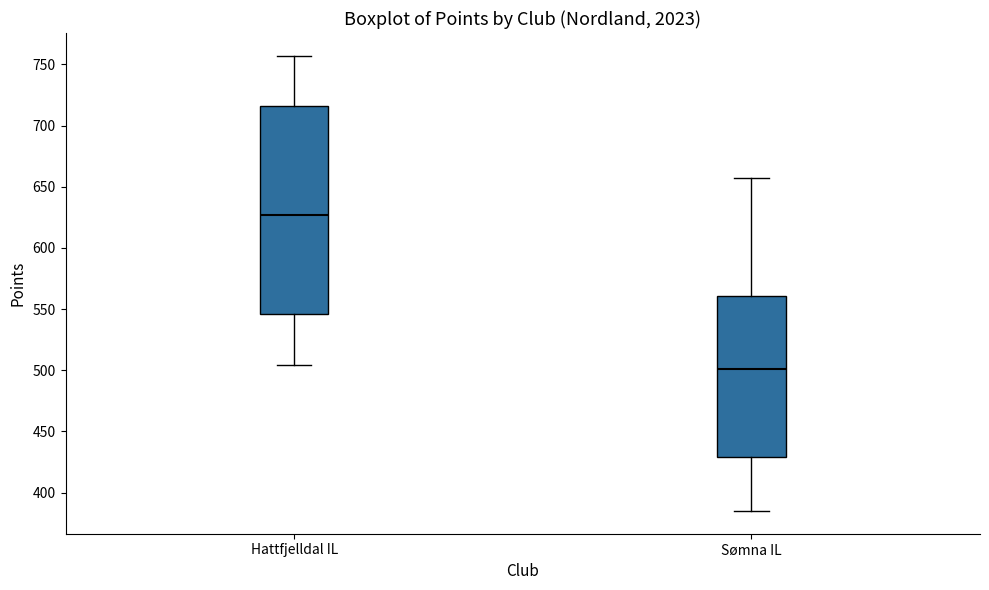

Where does the upper whisker of the box for Sømna IL end on the y-axis? The values are not printed on the chart, so give them approximately, as read against the axis.

655